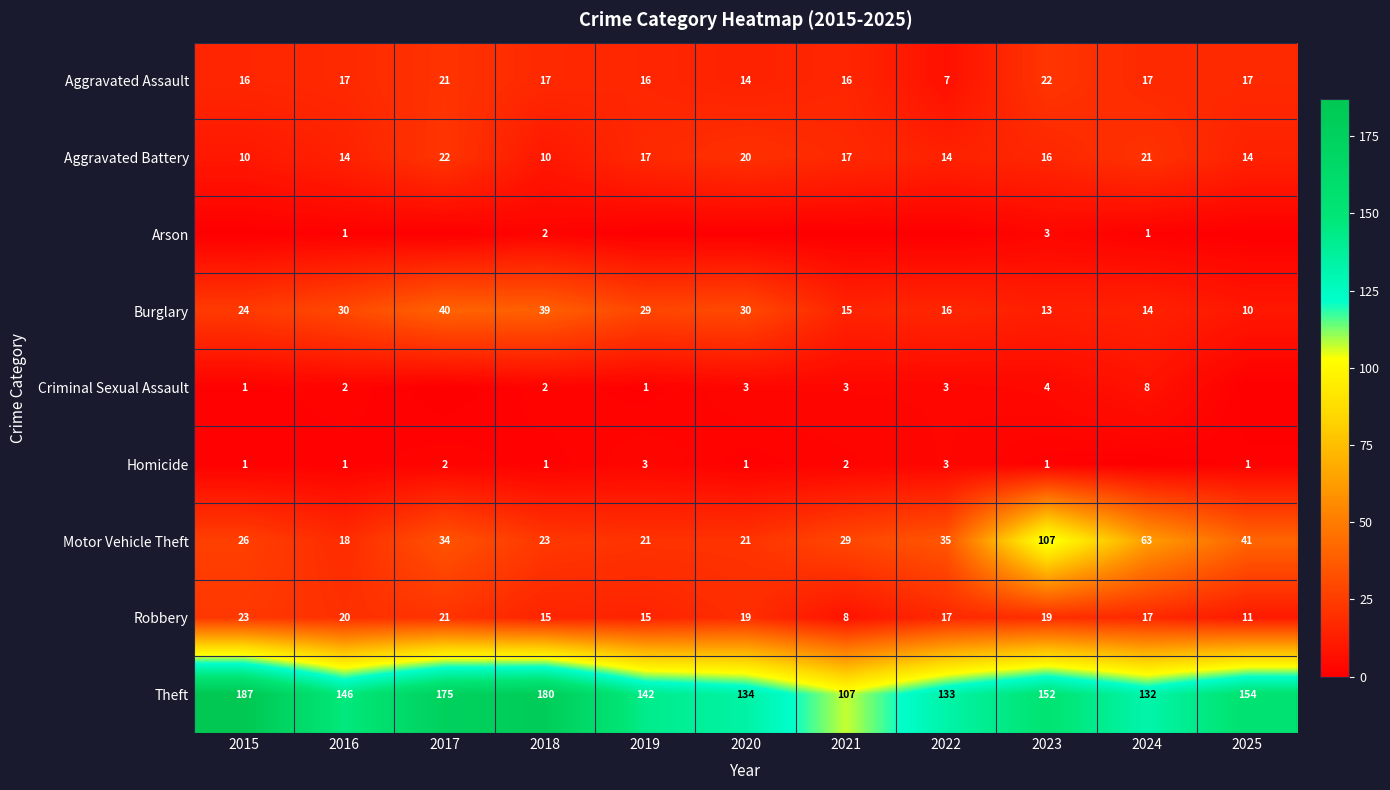

Which series has the widest spread of values?

Motor Vehicle Theft